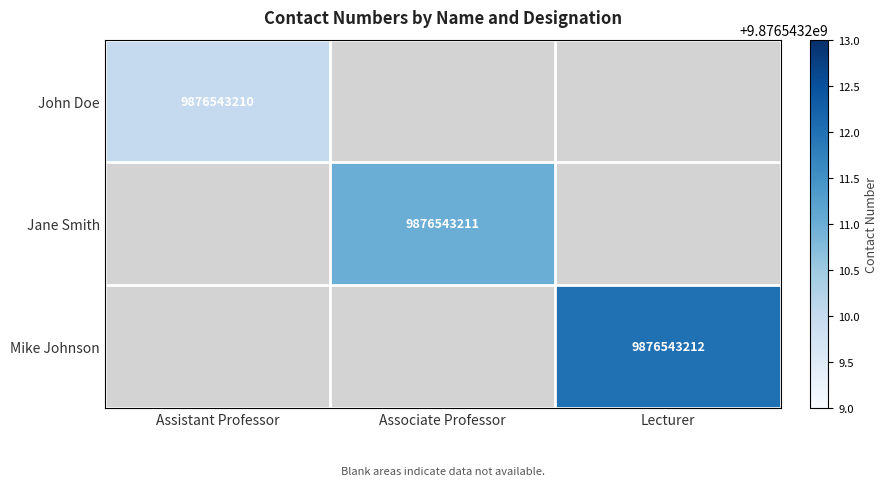

At which category is the sum across all series the highest?

Lecturer